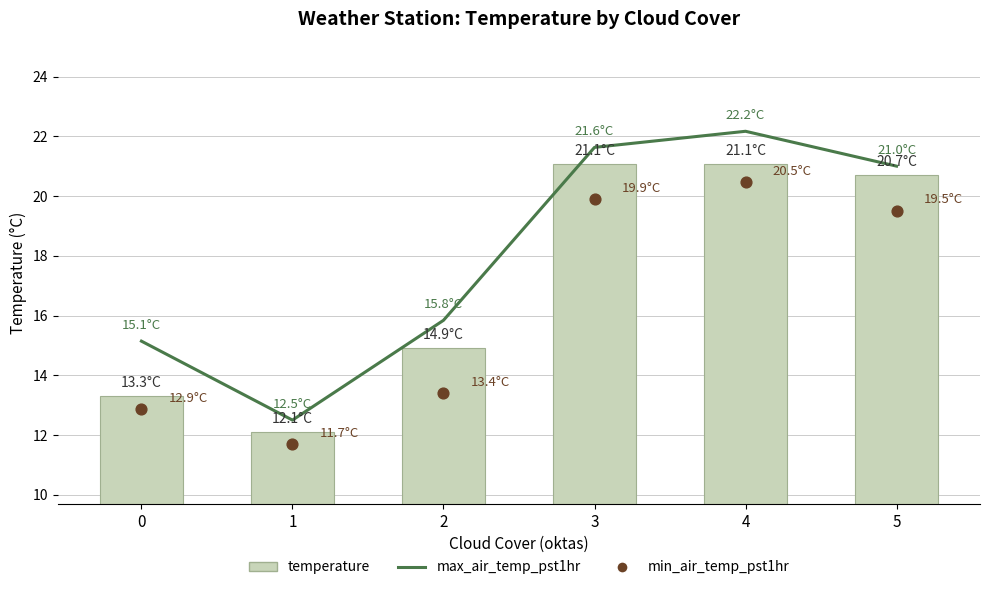

Is the value of min_air_temp_pst1hr at 4 greater than the value of temperature at 1?

Yes